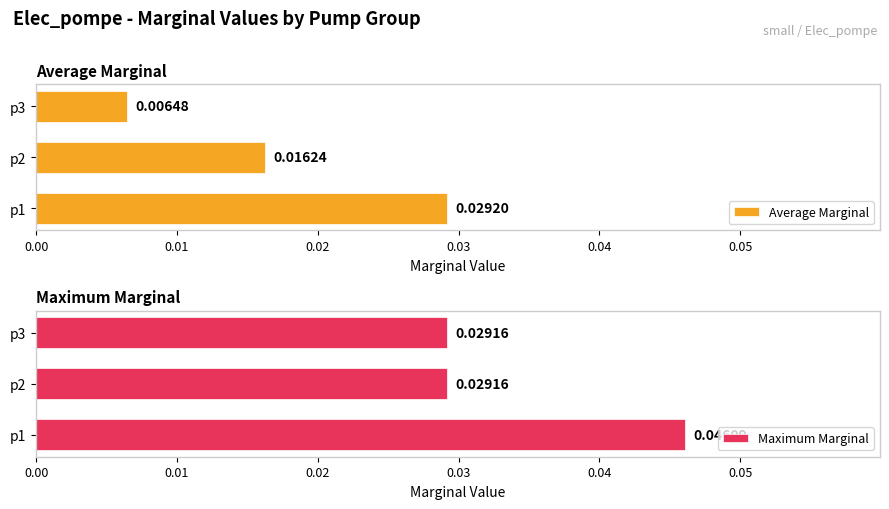

Does the chart contain stacked bars?

No